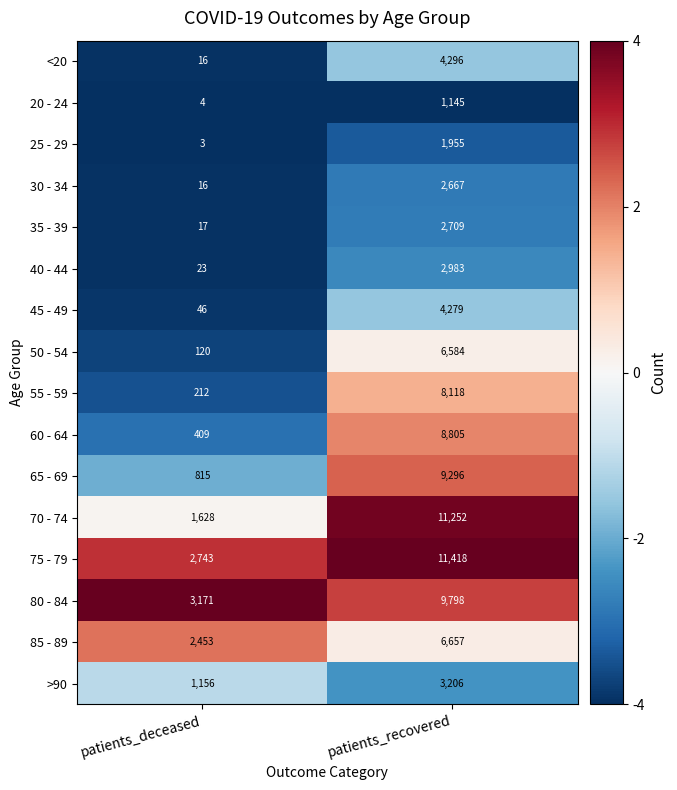

Is it true that 30 - 34 equals 26 at patients_deceased?

False